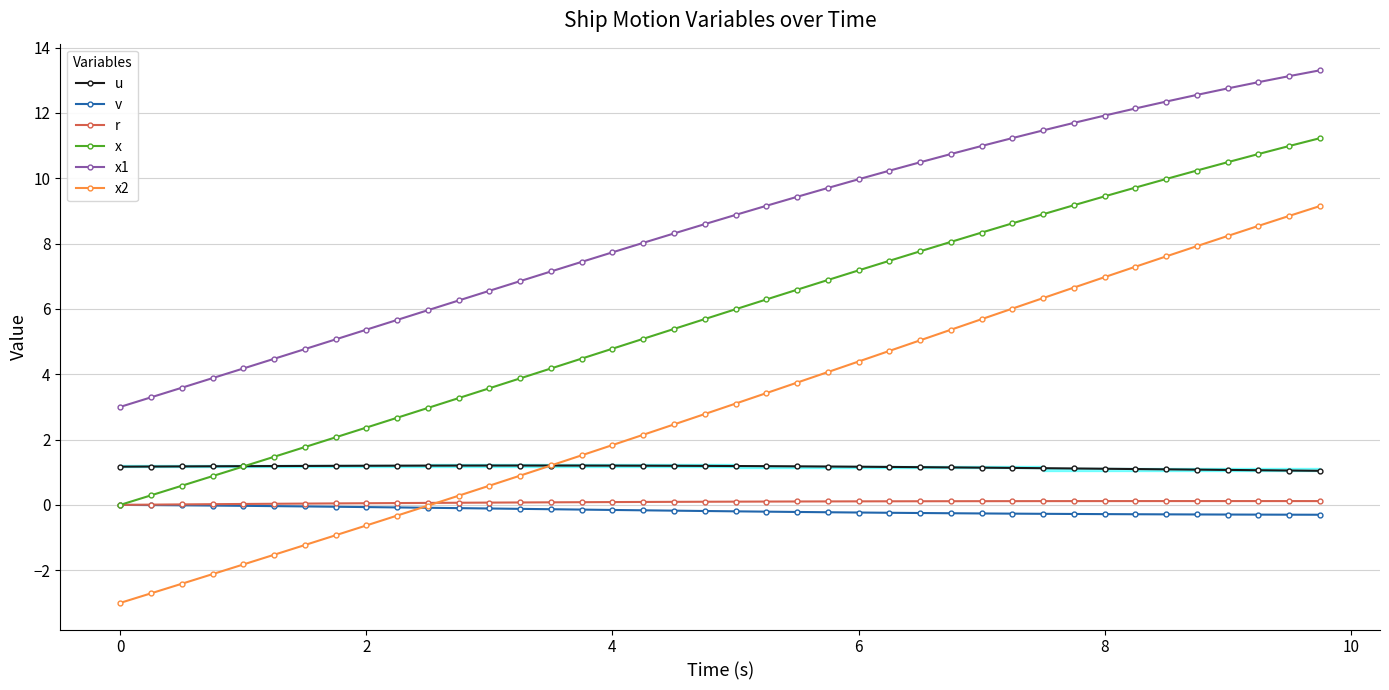

At how many categories does at least one series exceed 9?

19